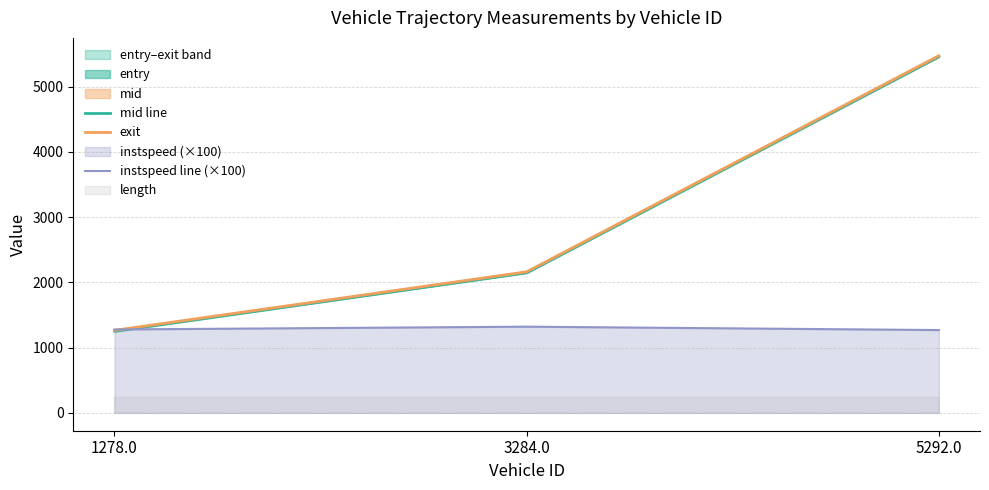

What value does the exit series have at 5292.0?

5475.8